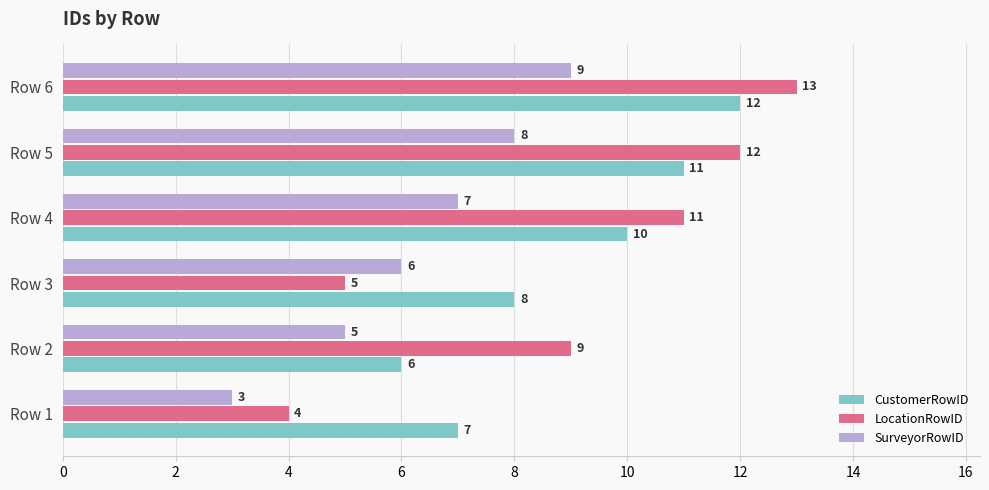

Which series has the widest spread of values?

LocationRowID